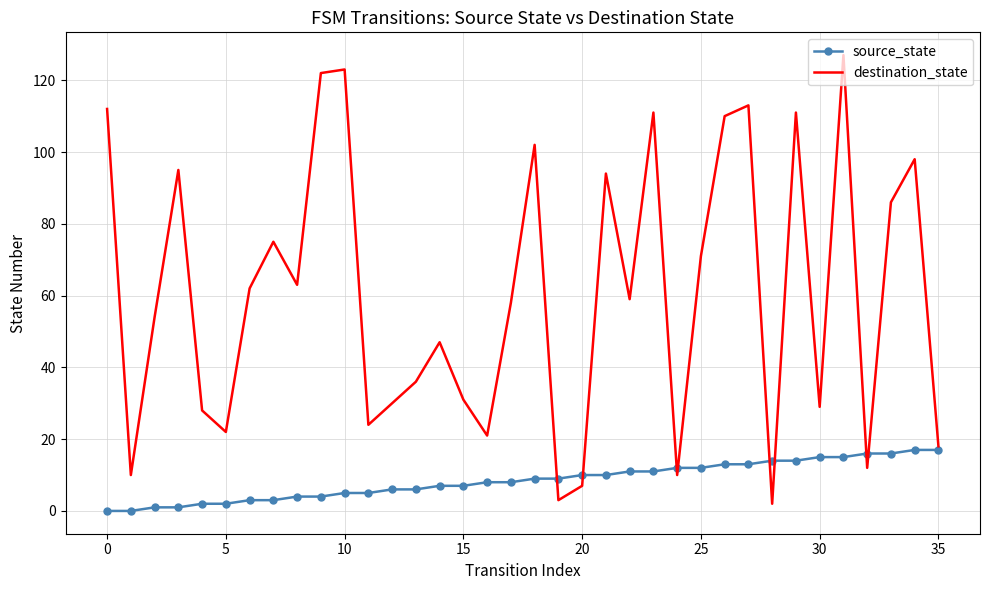

Which series has the largest range (max minus min)?

destination_state